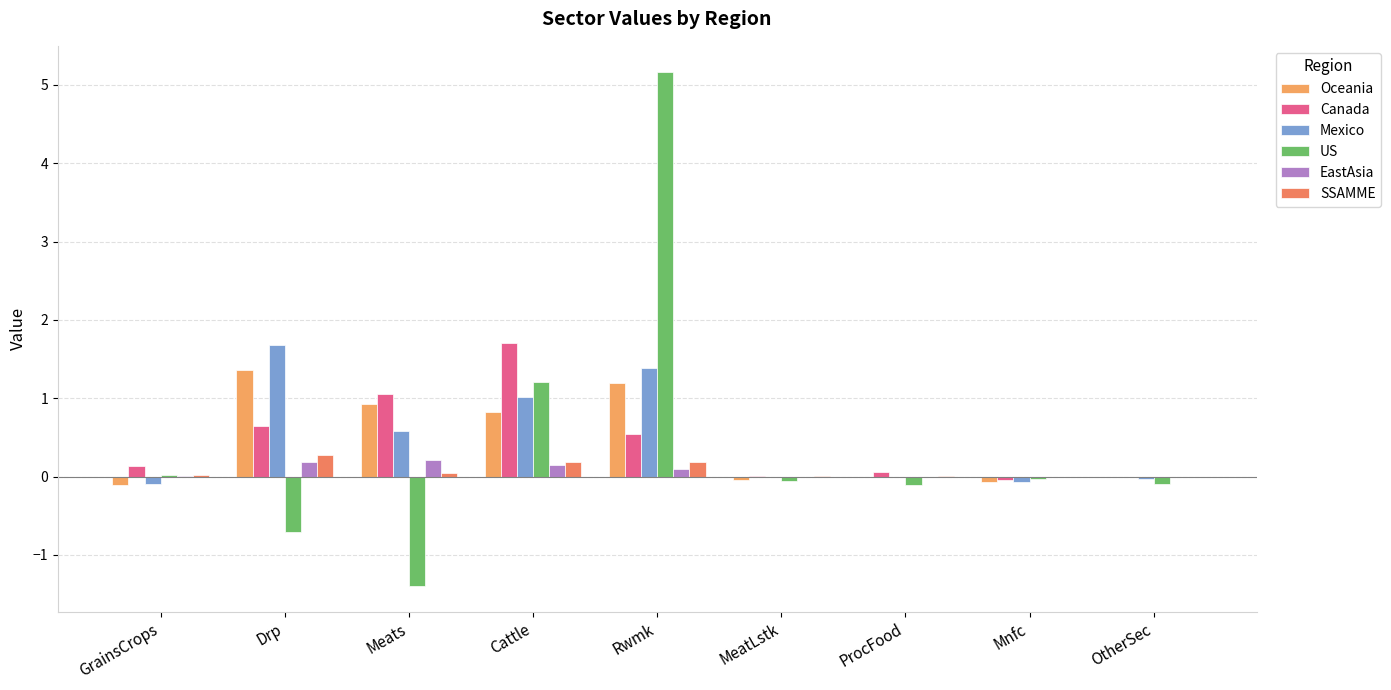

What is the highest value of the Canada series?

1.7